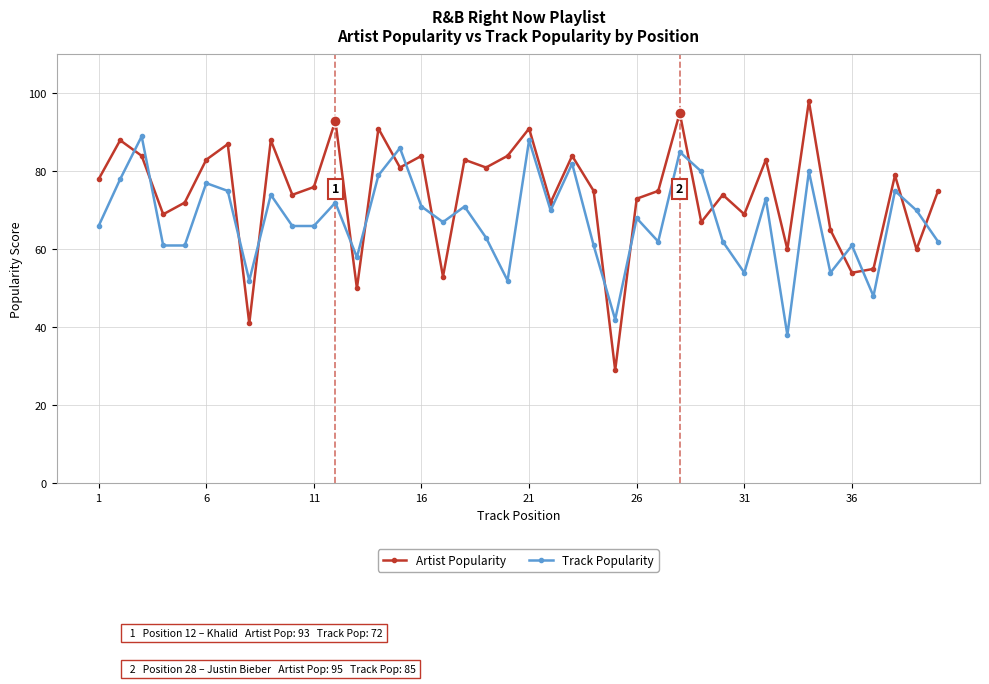

True or false: Track Popularity and Artist Popularity intersect in this chart.

True